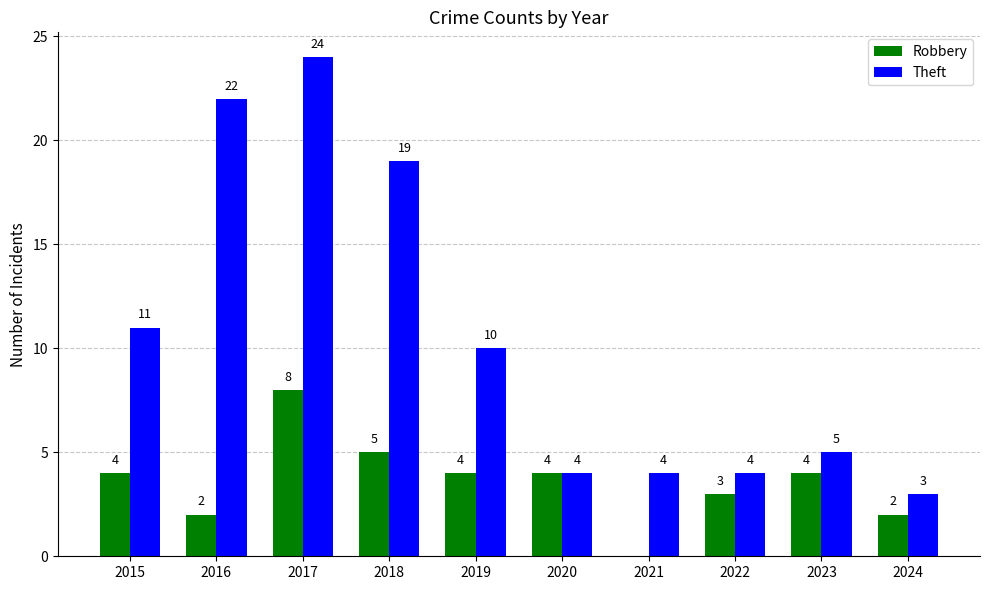

What is the sum of the Robbery values at 2018 and 2017?

13